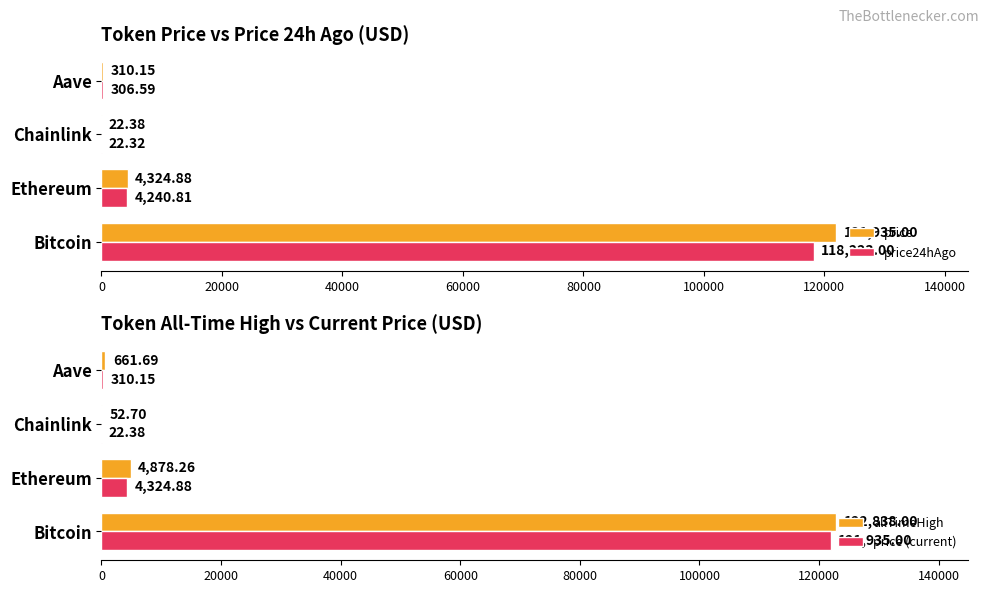

Is it true that price equals 22.4 at Chainlink?

True